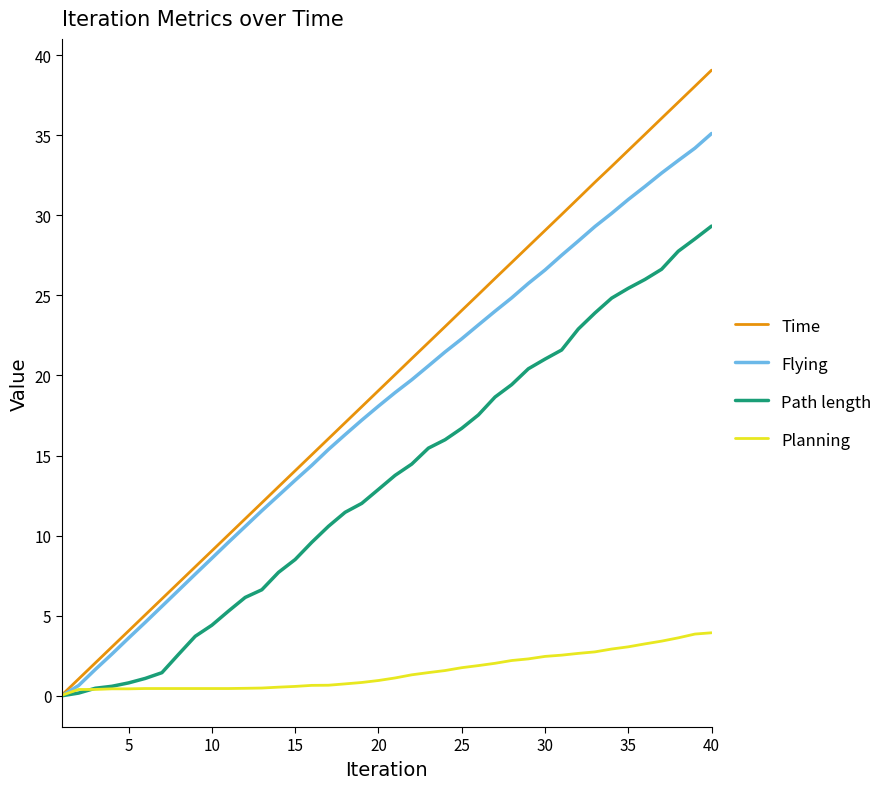

List the series in order of their peak value, highest first.

Time, Flying, Path length, Planning